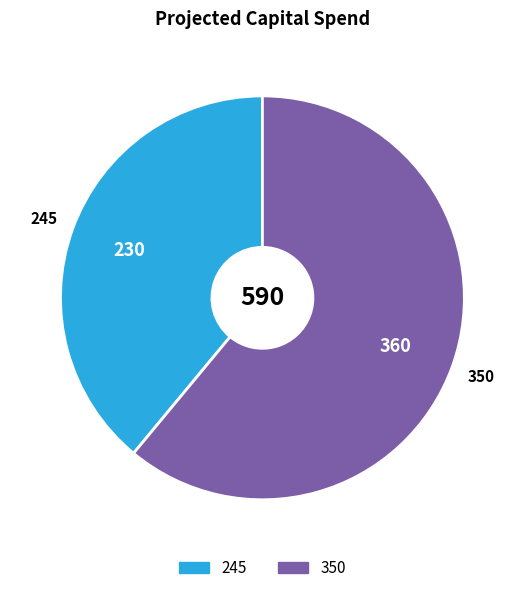

Between 350 and 245, which is larger?

350